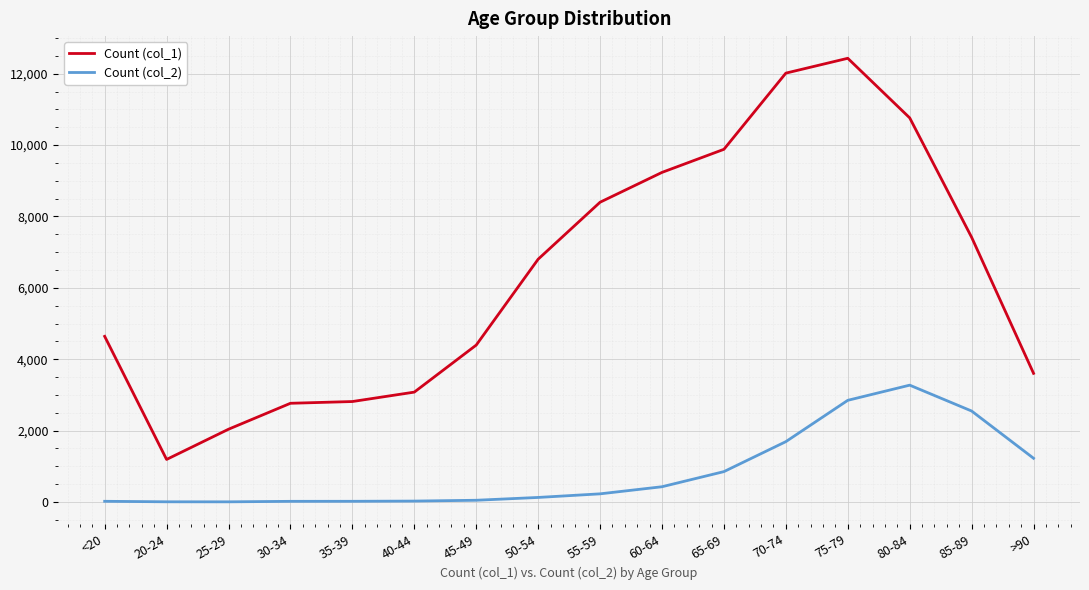

What is the difference between the second highest and minimum values in the Count (col_1) series?

10827